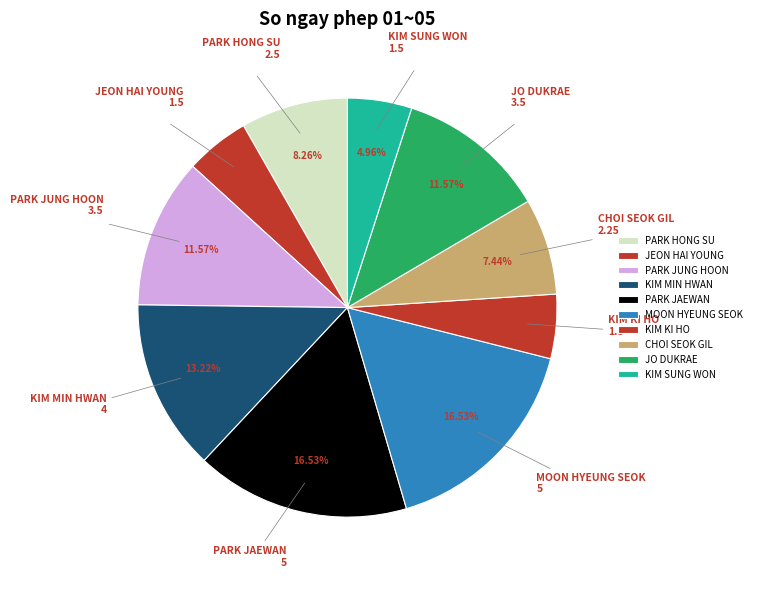

Is it true that JEON HAI YOUNG is 5% of the pie?

True